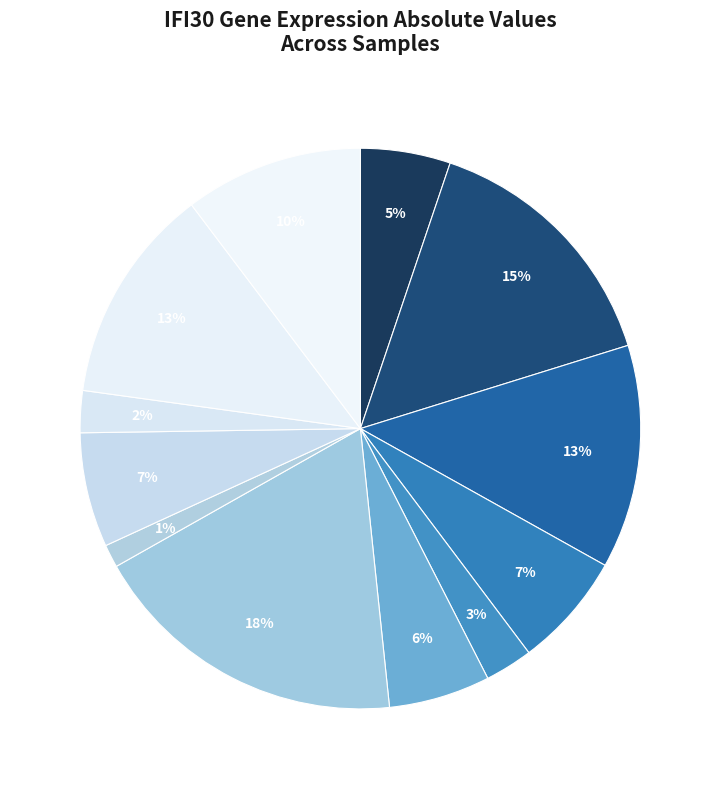

Count the number of slices in the pie.

12